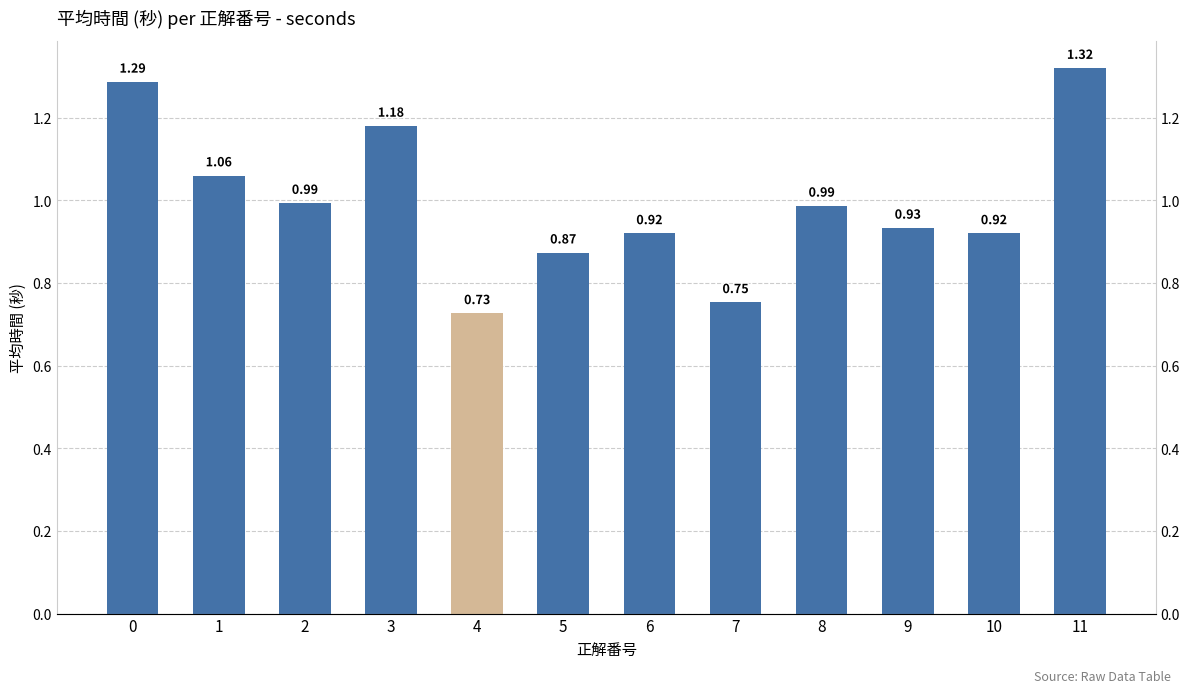

True or false: the data shows 0.9 at 0.

False